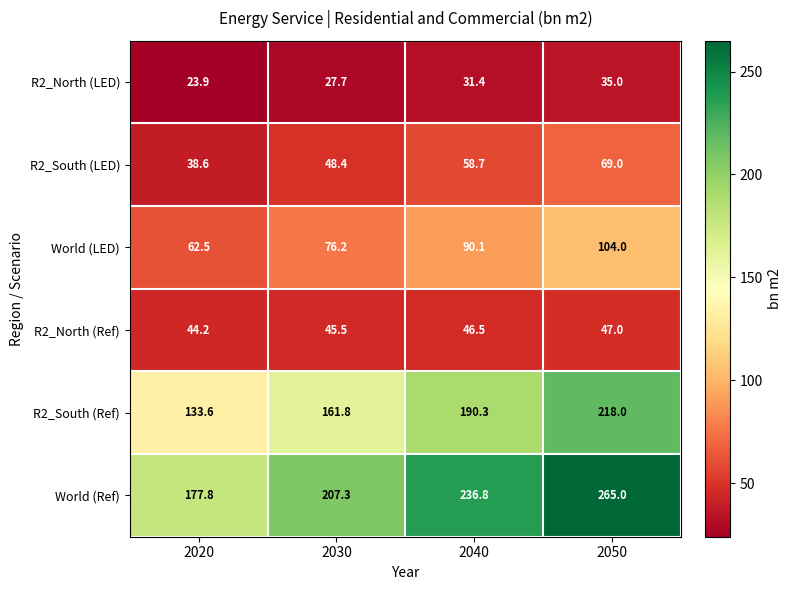

Reading left to right, what are all the values shown in this chart?

R2_North (LED): 23.9	27.7	31.4	35.0
R2_South (LED): 38.6	48.4	58.7	69.0
World (LED): 62.5	76.2	90.1	104.0
R2_North (Ref): 44.2	45.5	46.5	47.0
R2_South (Ref): 133.6	161.8	190.3	218.0
World (Ref): 177.8	207.3	236.8	265.0